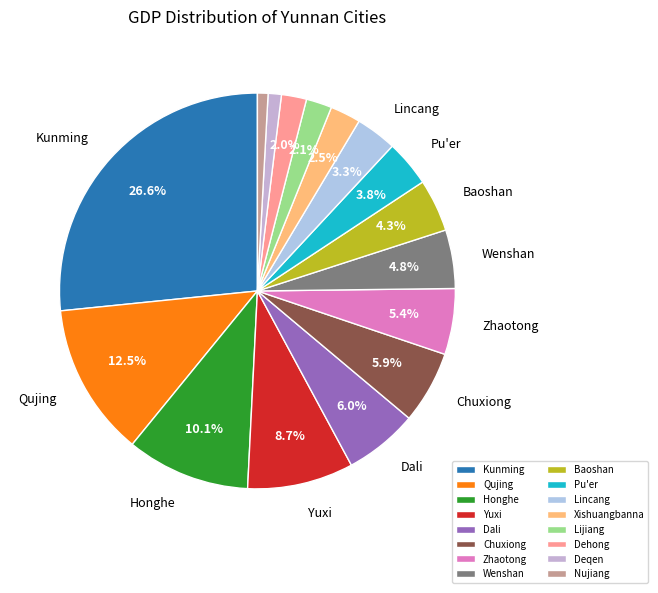

To the nearest percent, what is the combined percentage of Honghe and Lijiang?

12%